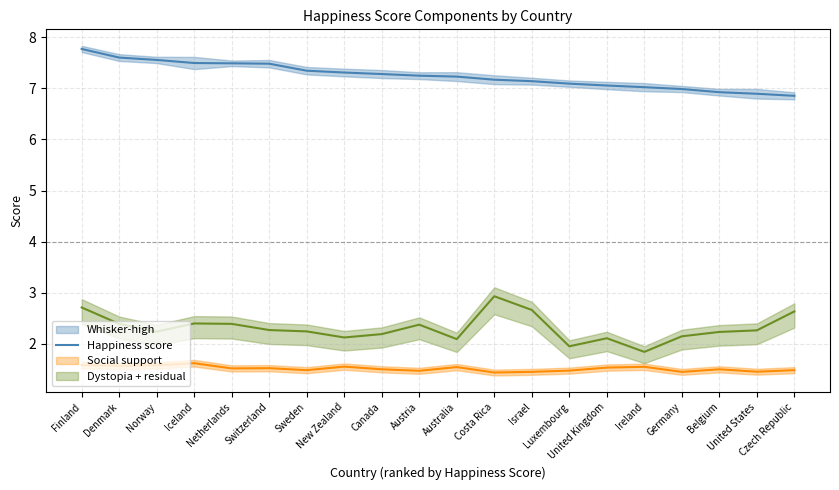

What is the label of the 8th point from the right?

Israel